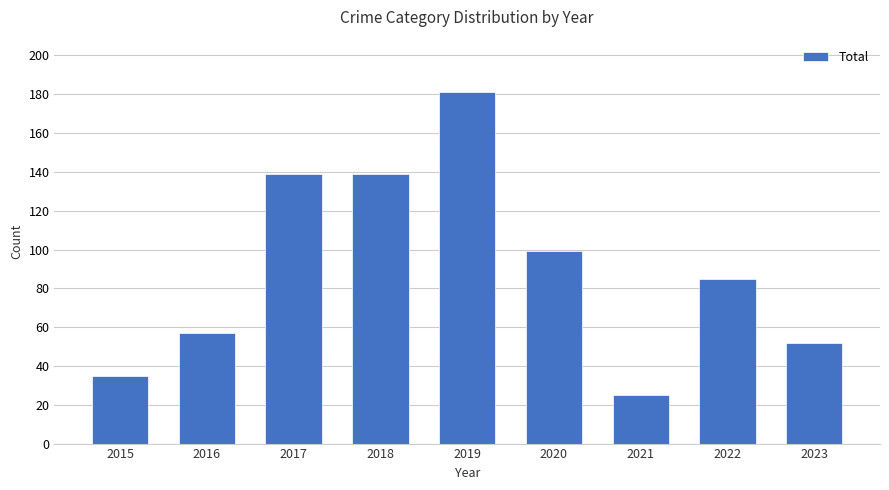

Are the bars grouped side by side (vs. stacked)?

No